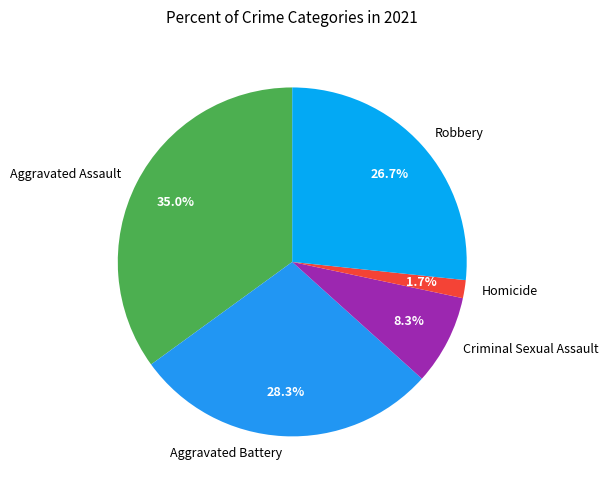

How many slices are in this pie chart?

5